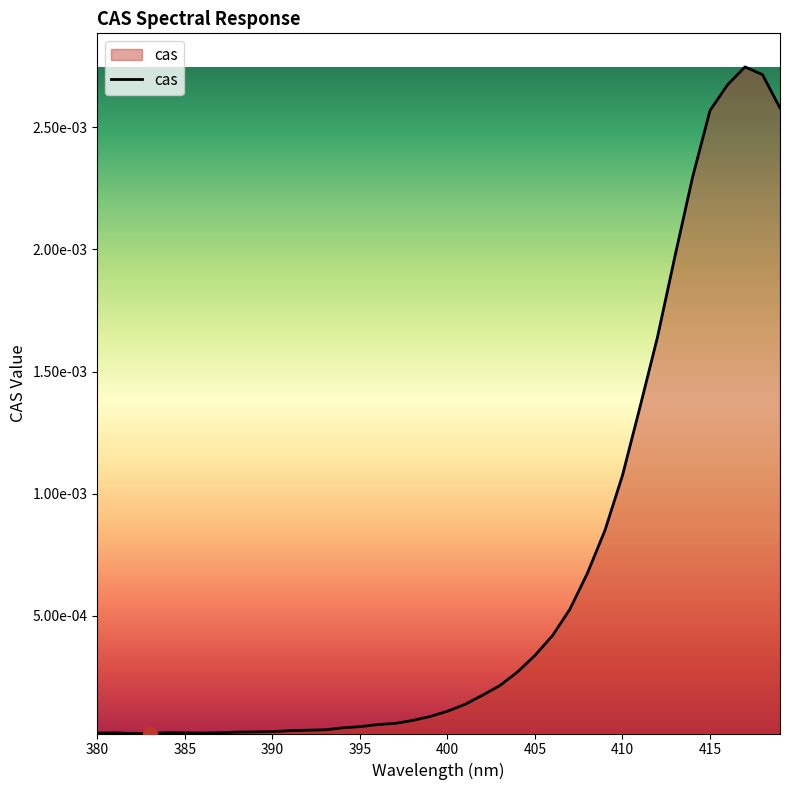

Does the chart have visible grid lines?

No